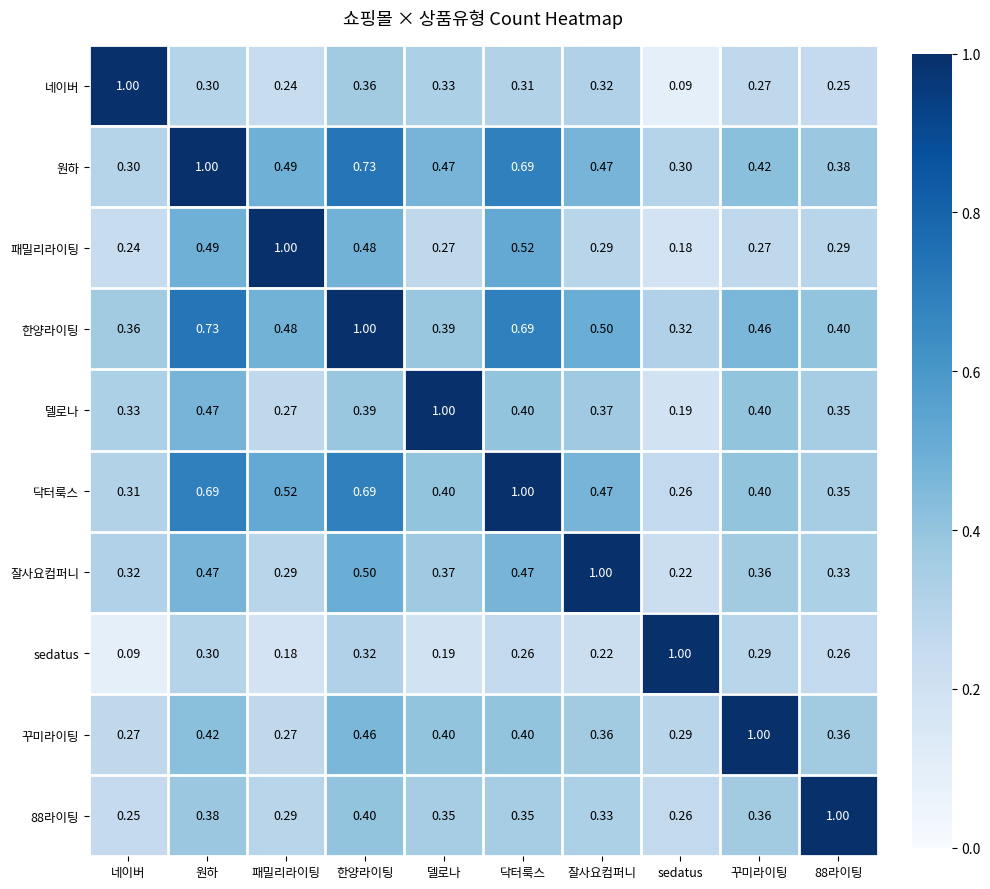

Which series has the largest total across all categories?

한양라이팅